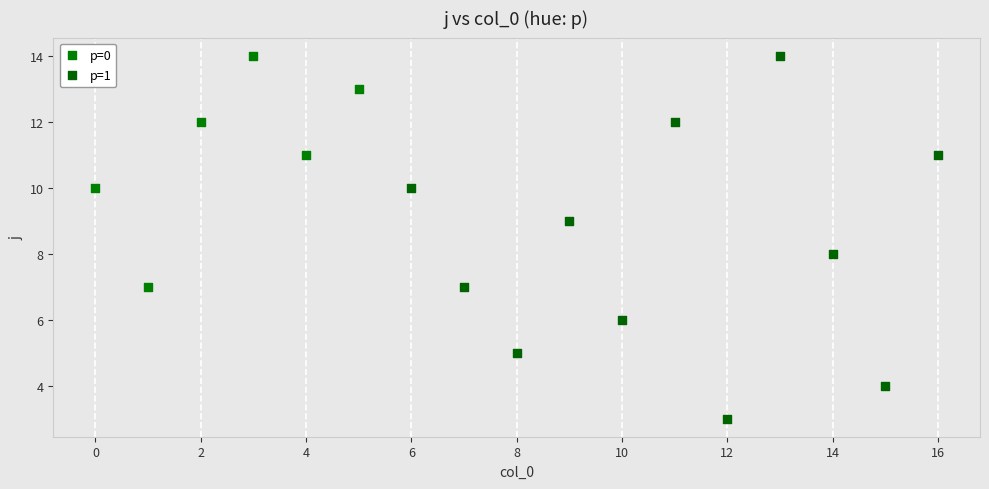

Which series has the largest Y range (max minus min)?

p=1